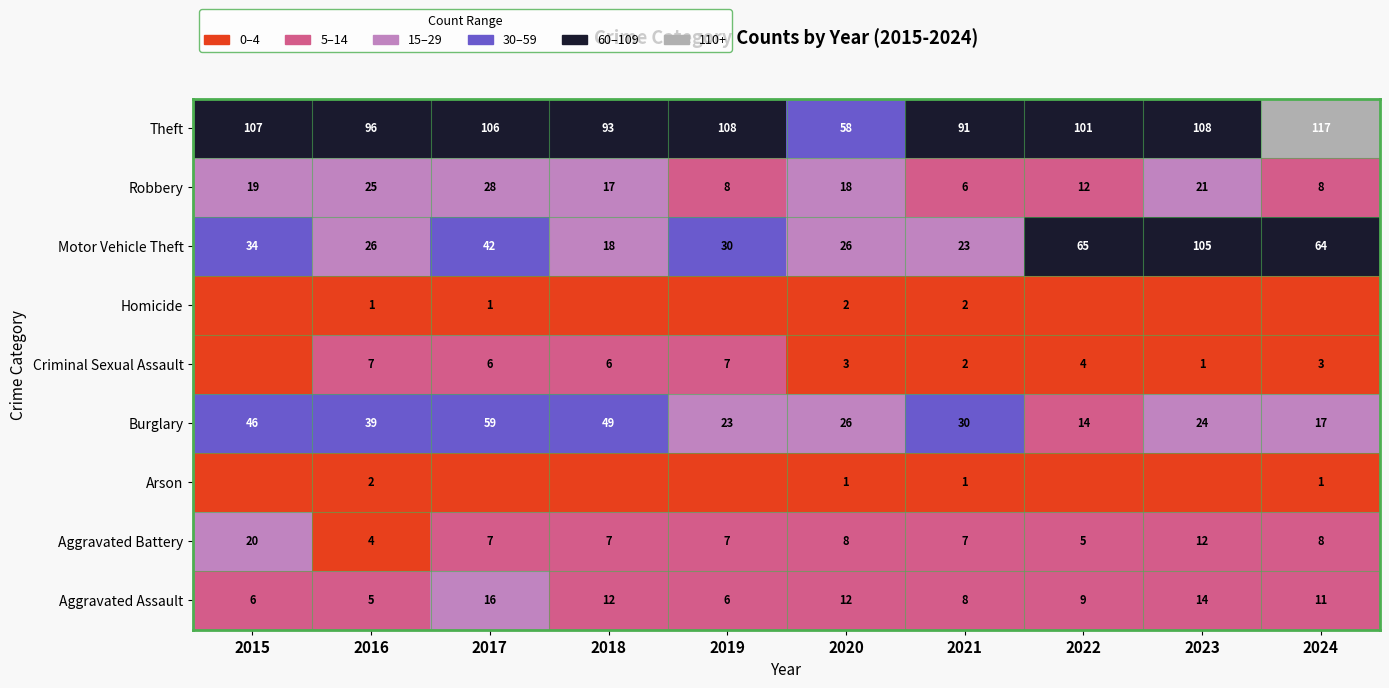

True or false: Criminal Sexual Assault has a value of 2 at 2023.

False